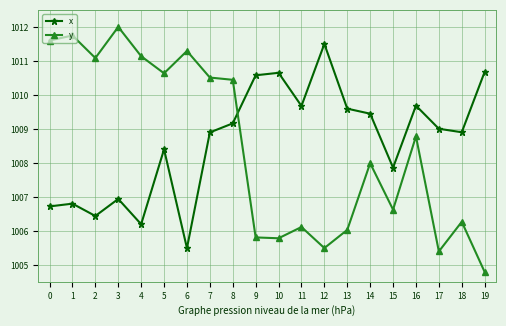

At which category is the sum across all series the highest?

8